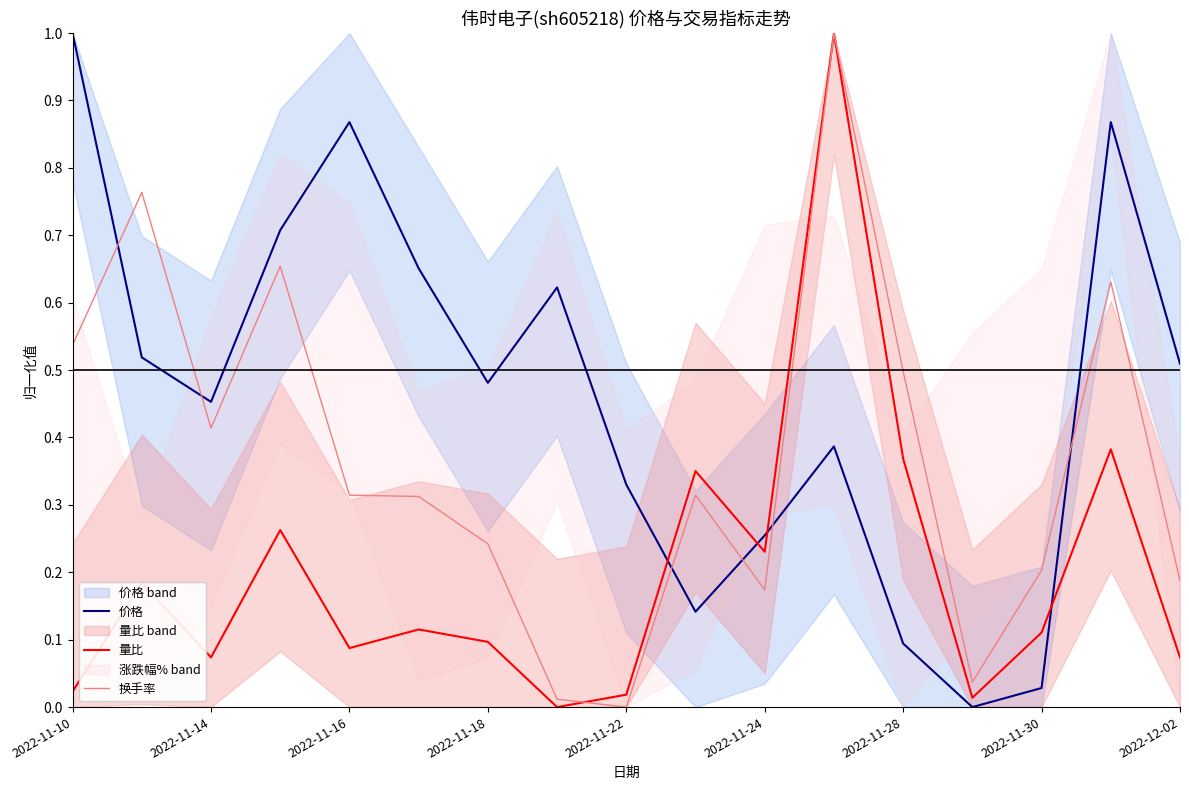

Which series ends up on top after the final intersection of 量比 and 换手率?

量比